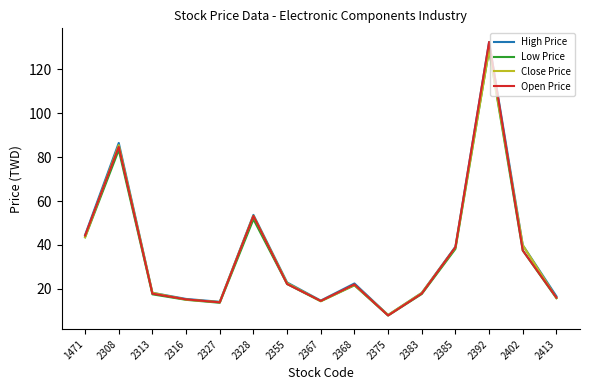

True or false: High Price has a value of 132.5 at 2392.

True